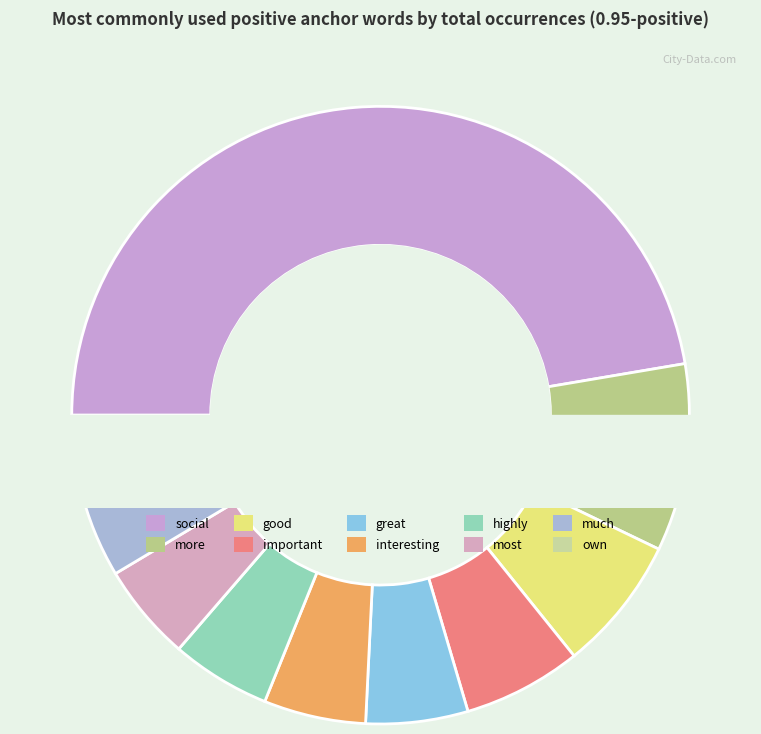

Count the number of slices in the pie.

10